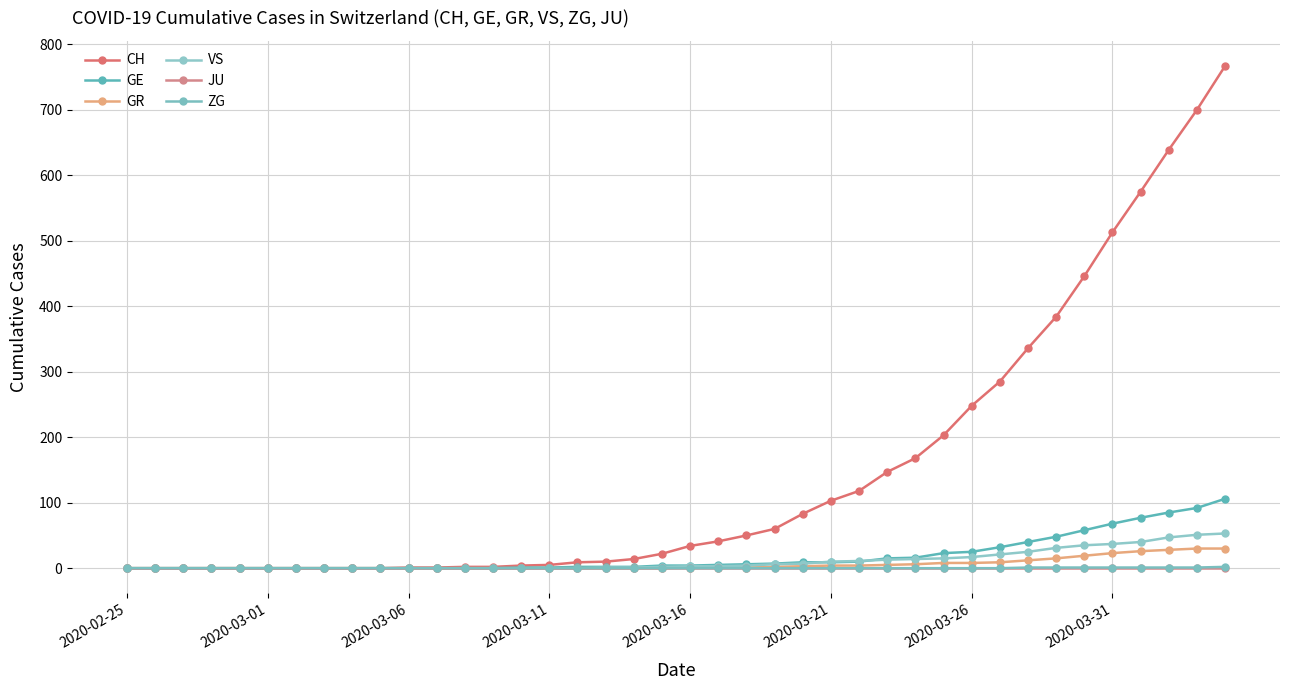

Count the number of categories in the chart.

40